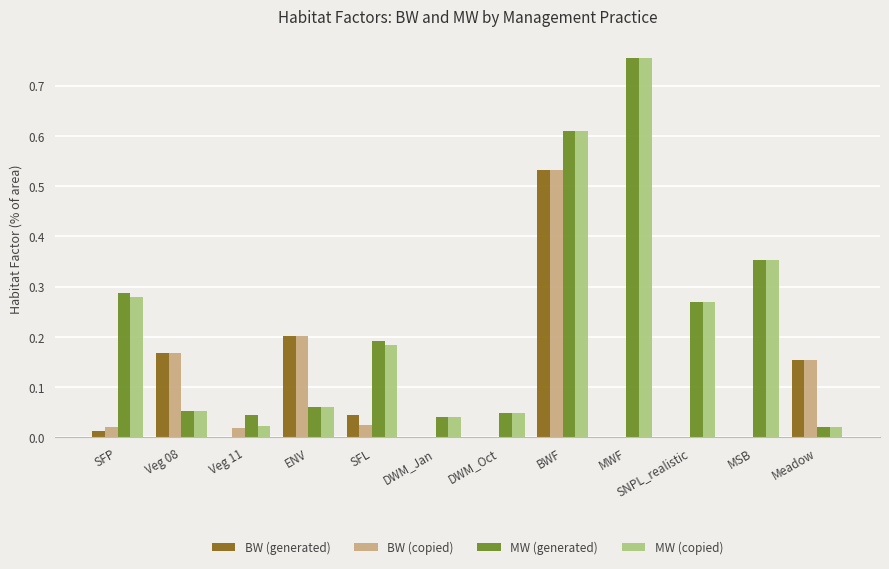

Is it true that MW (generated) equals 0.1 at DWM_Jan?

False